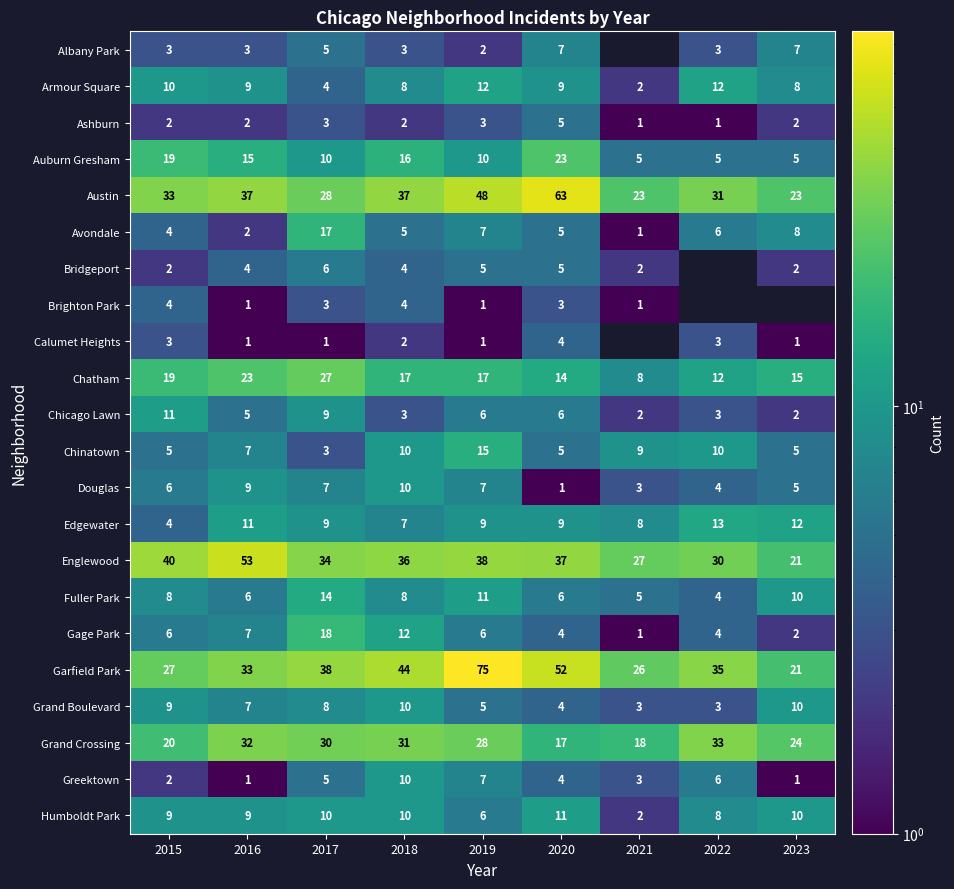

Between 2015 and 2016, which series saw the biggest shift?

Englewood